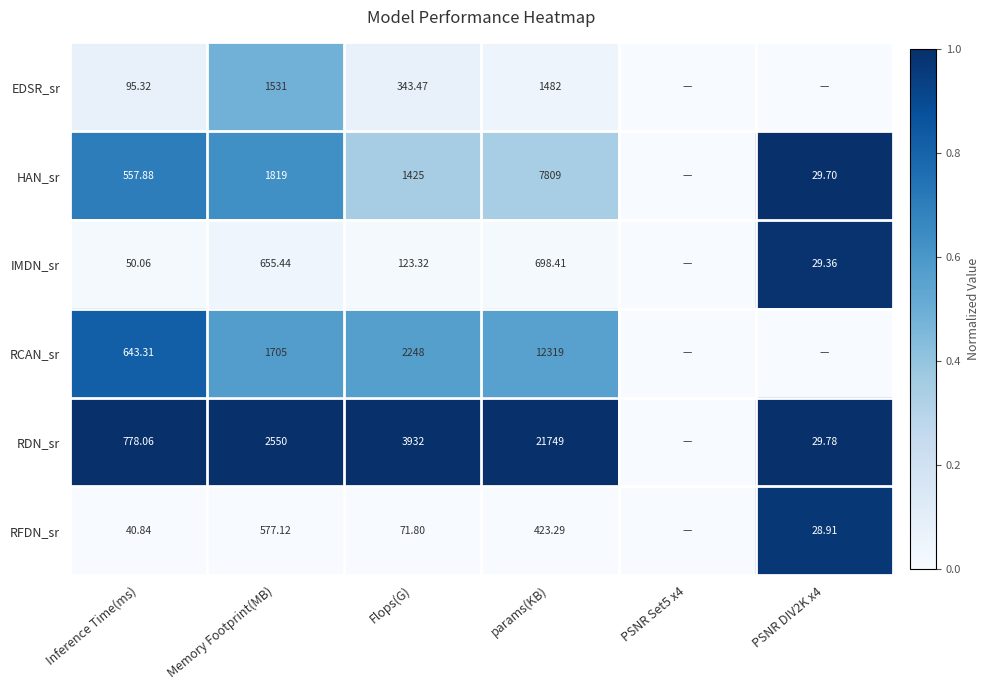

Is it true that RDN_sr equals 1.0 at Inference Time(ms)?

True